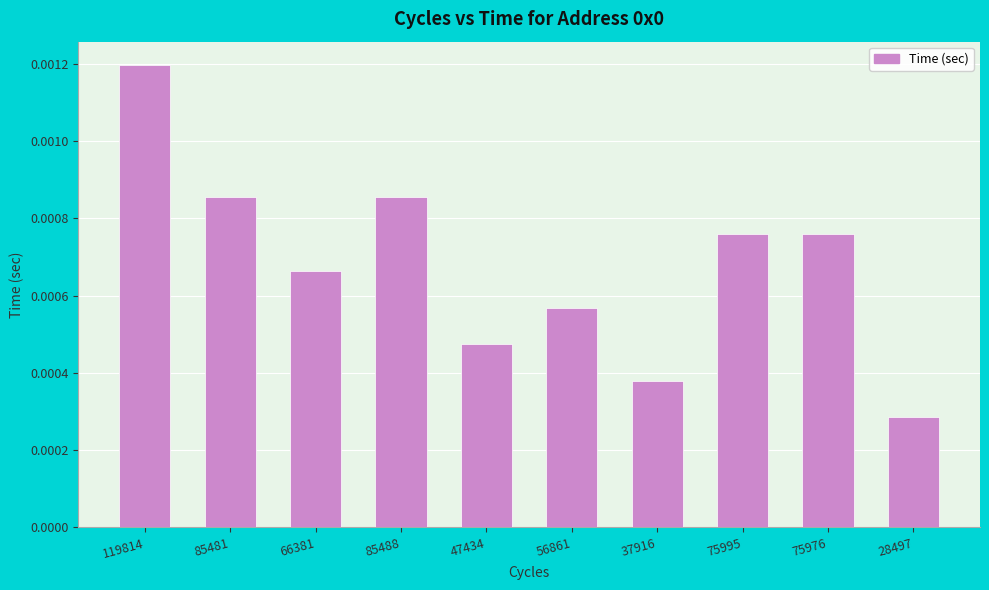

At which category does the chart reach its minimum across all series?

28497